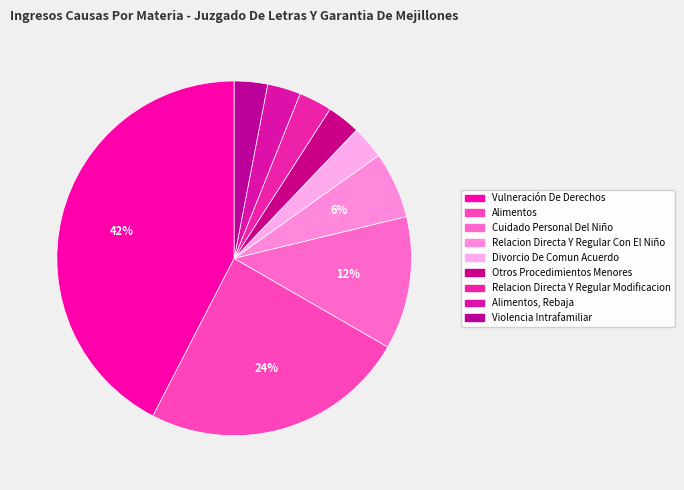

Is it true that Cuidado Personal Del Niño is 20% of the pie?

False